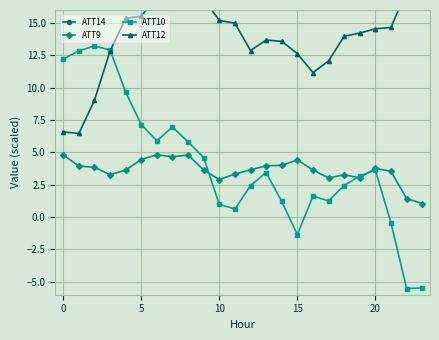

What is the maximum value for ATT9?

4.8